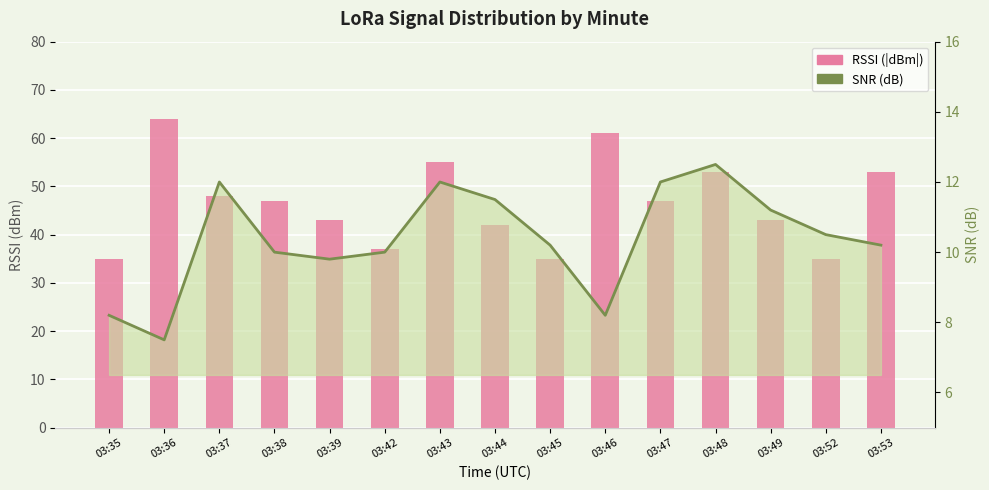

Which category has the lowest value in the SNR (dB) series?

03:36